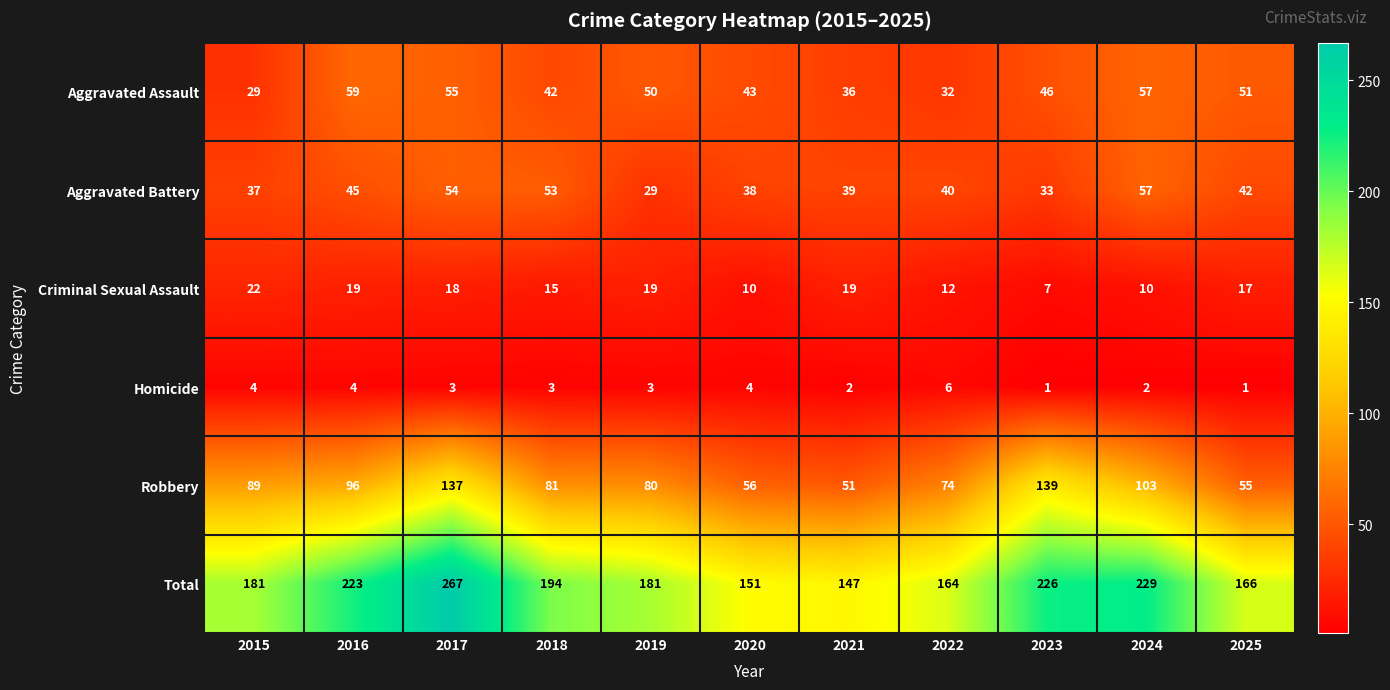

Which series has the widest spread of values?

Total